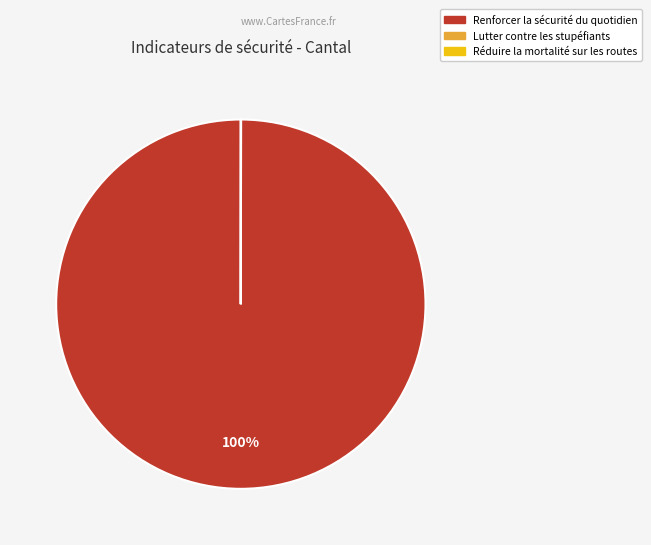

Is there any slice that represents more than half of the pie?

Yes